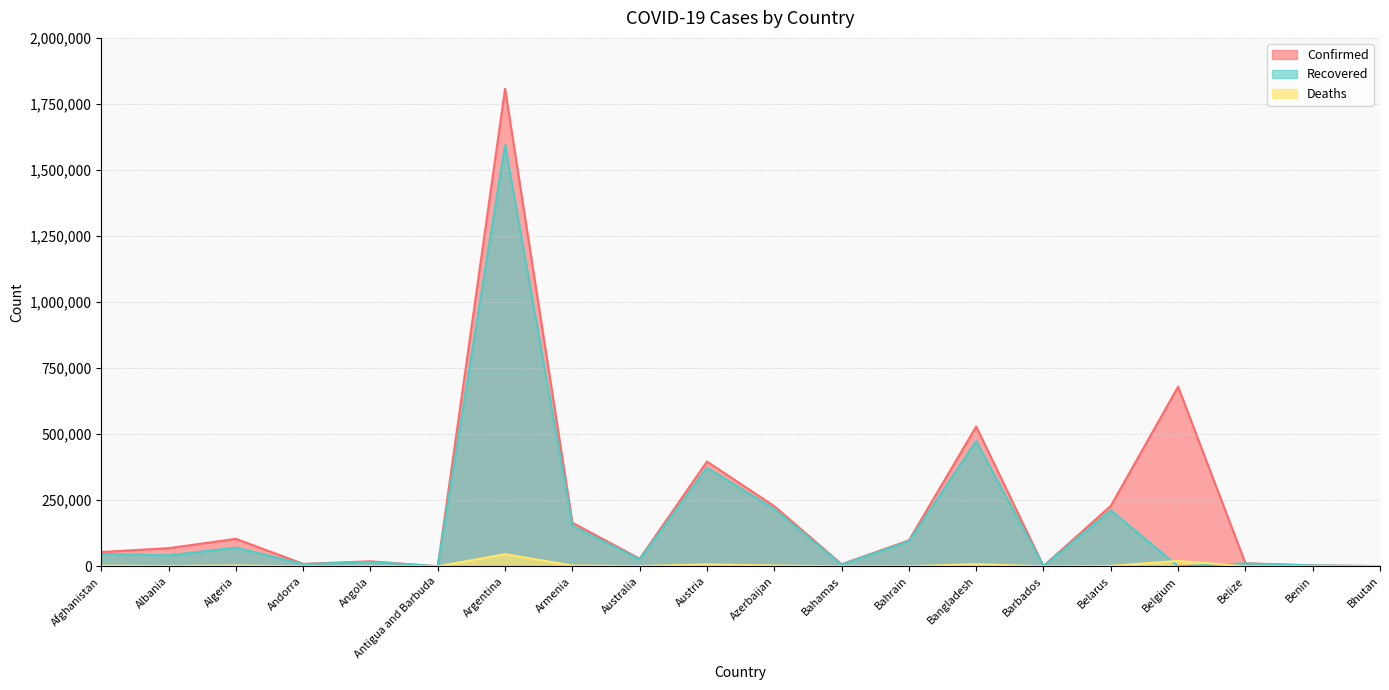

What is the label of the 17th point from the right?

Andorra